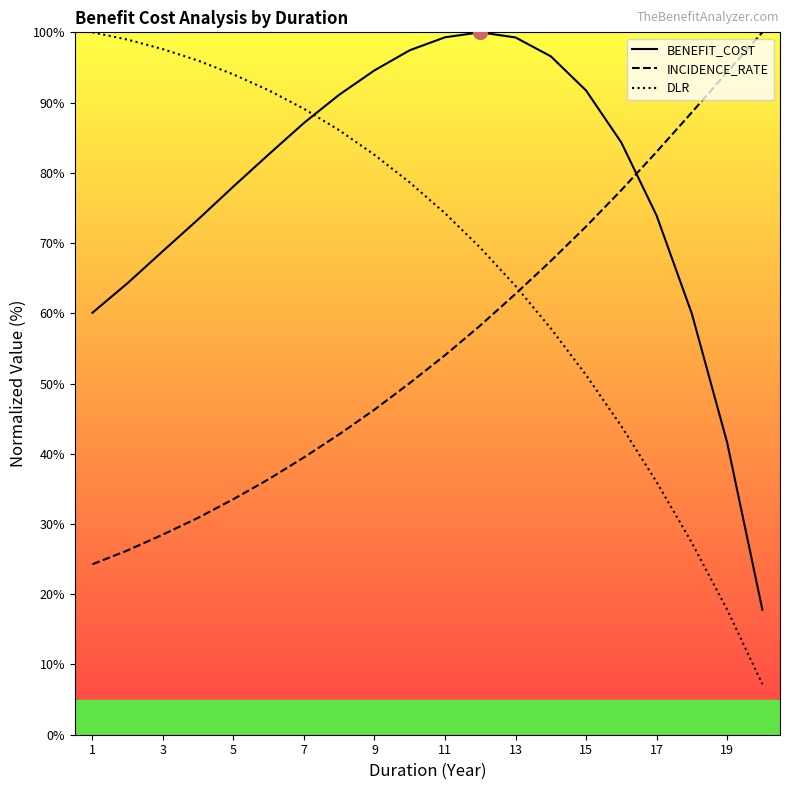

List the series in order of their overall mean, highest first.

BENEFIT_COST, DLR, INCIDENCE_RATE